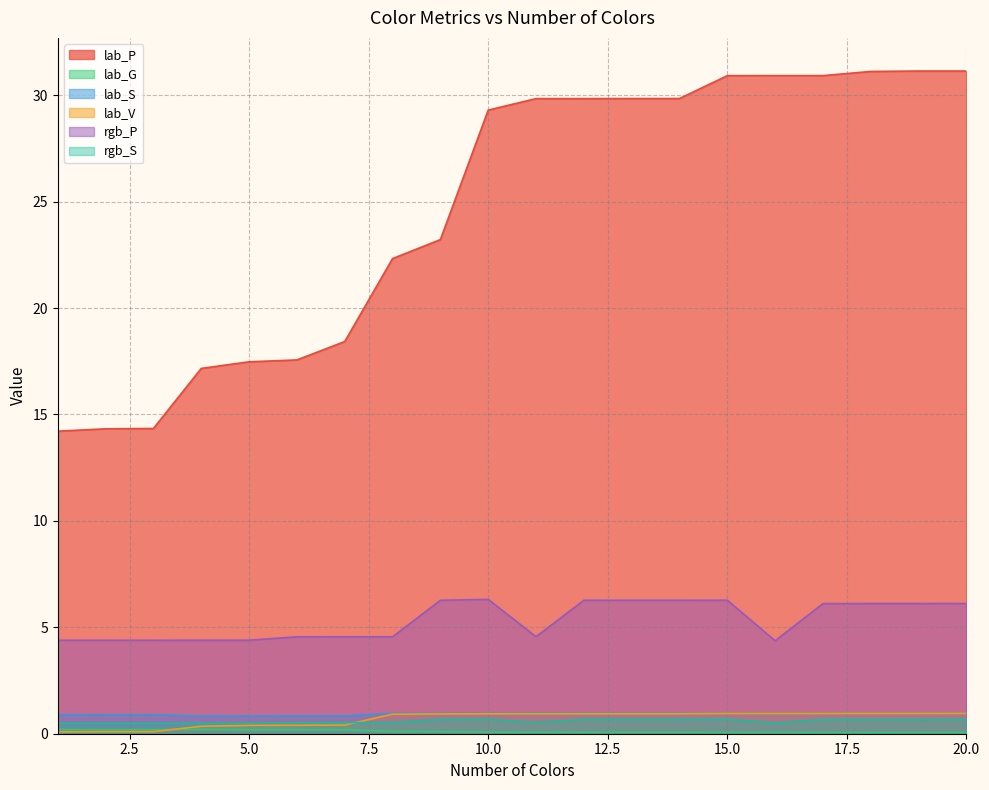

Reading right to left, transcribe all the data shown in this chart.

lab_P: 20=31.1	19=31.1	18=31.1	17=30.9	16=30.9	15=30.9	14=29.8	13=29.8	12=29.8	11=29.8	10=29.3	9=23.2	8=22.3	7=18.4	6=17.6	5=17.5	4=17.2	3=14.3	2=14.3	1=14.2
lab_G: 20=0.1	19=0.1	18=0.1	17=0.1	16=0.1	15=0.1	14=0.1	13=0.1	12=0.1	11=0.1	10=0.1	9=0.1	8=0.1	7=0.2	6=0.2	5=0.2	4=0.2	3=0.2	2=0.2	1=0.2
lab_S: 20=1.0	19=1.0	18=1.0	17=1.0	16=1.0	15=1.0	14=1.0	13=1.0	12=1.0	11=1.0	10=1.0	9=1.0	8=1.0	7=0.8	6=0.8	5=0.8	4=0.8	3=0.9	2=0.9	1=0.9
lab_V: 20=1.0	19=1.0	18=1.0	17=1.0	16=1.0	15=1.0	14=0.9	13=0.9	12=0.9	11=0.9	10=0.9	9=0.9	8=0.9	7=0.4	6=0.4	5=0.4	4=0.4	3=0.1	2=0.1	1=0.1
rgb_P: 20=6.1	19=6.1	18=6.1	17=6.1	16=4.4	15=6.3	14=6.3	13=6.3	12=6.3	11=4.6	10=6.3	9=6.3	8=4.6	7=4.6	6=4.6	5=4.4	4=4.4	3=4.4	2=4.4	1=4.4
rgb_S: 20=0.7	19=0.7	18=0.7	17=0.7	16=0.5	15=0.7	14=0.7	13=0.7	12=0.7	11=0.5	10=0.7	9=0.7	8=0.5	7=0.5	6=0.5	5=0.5	4=0.5	3=0.5	2=0.5	1=0.5